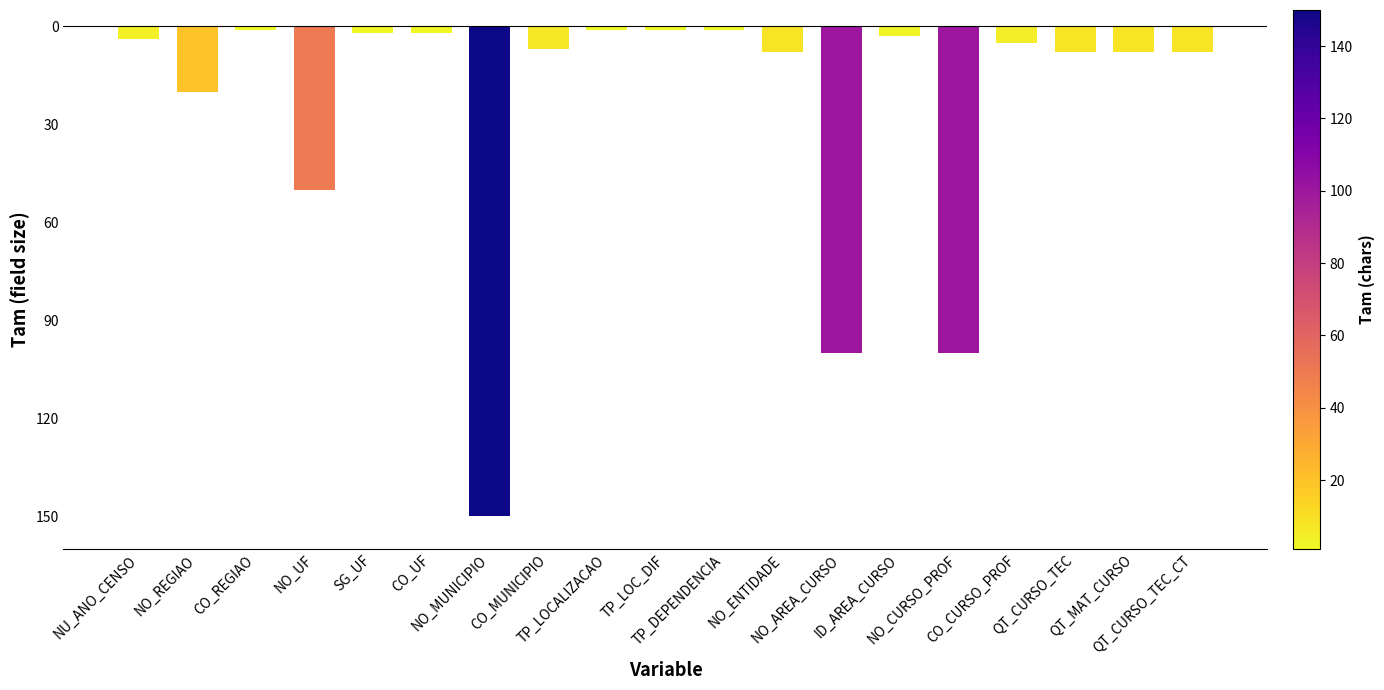

Does the chart contain any negative values?

Yes